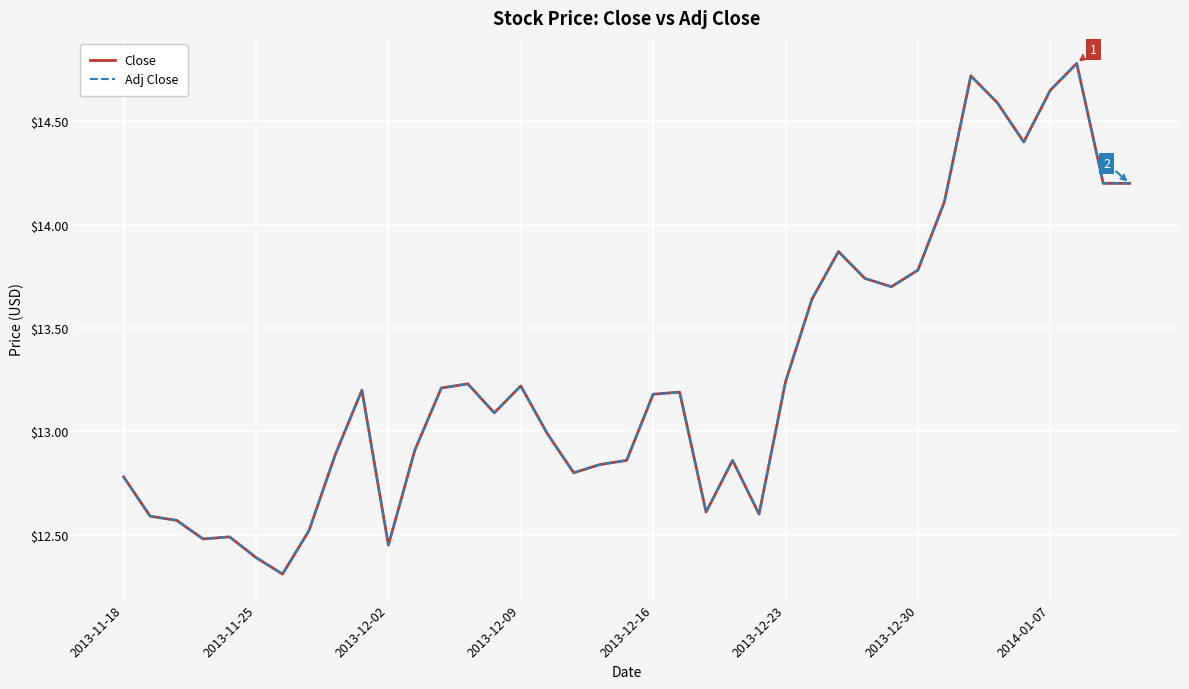

Rank the series by their maximum value, from lowest to highest.

Close, Adj Close